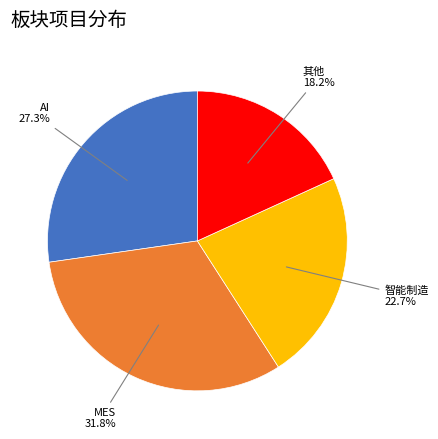

Is there a majority slice in this chart?

No